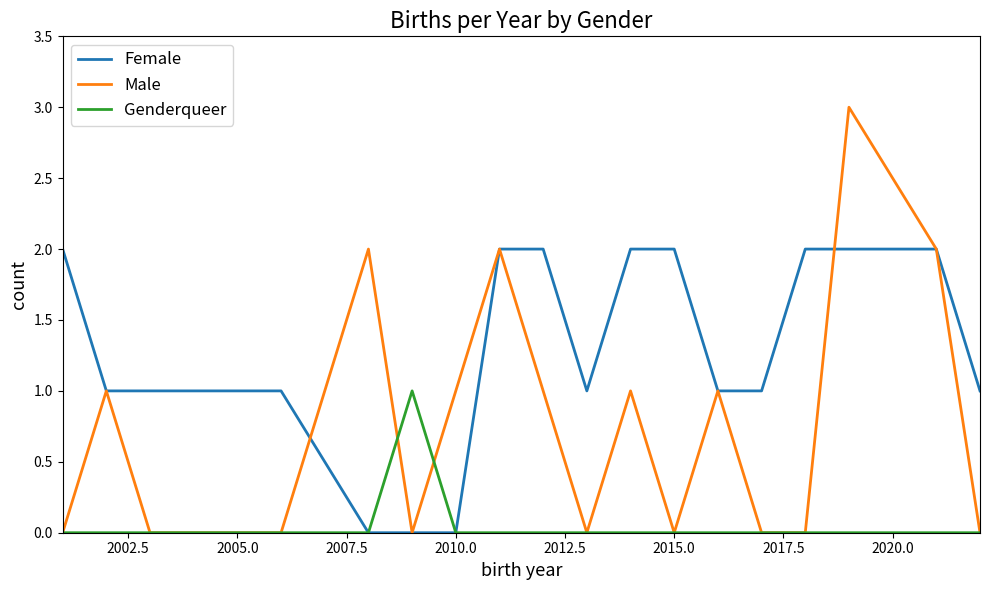

Rank the series by their maximum value, from highest to lowest.

Male, Female, Genderqueer